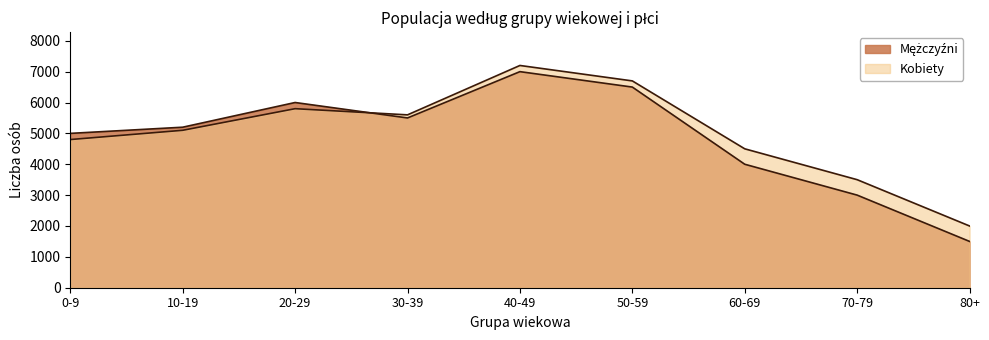

List the series in order of their peak value, lowest first.

Mężczyźni, Kobiety